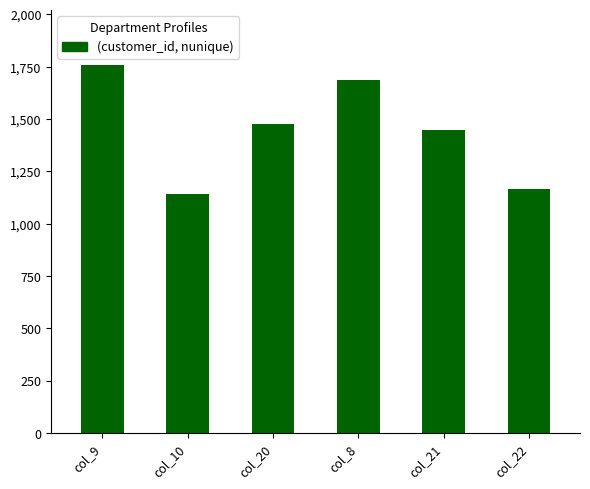

Which category has the lowest value across all series?

col_10